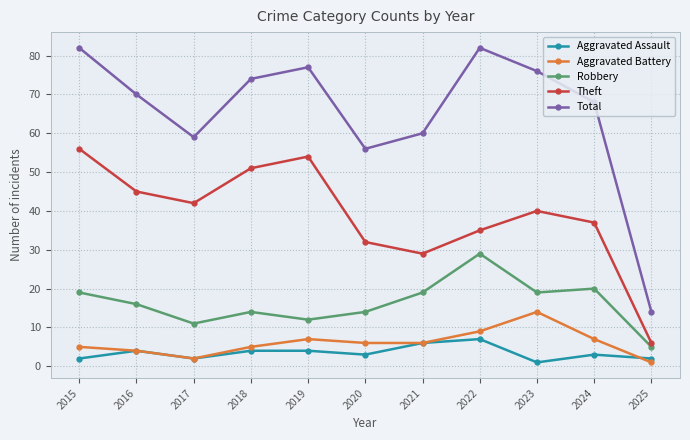

Where is the first local minimum for Total?

2017